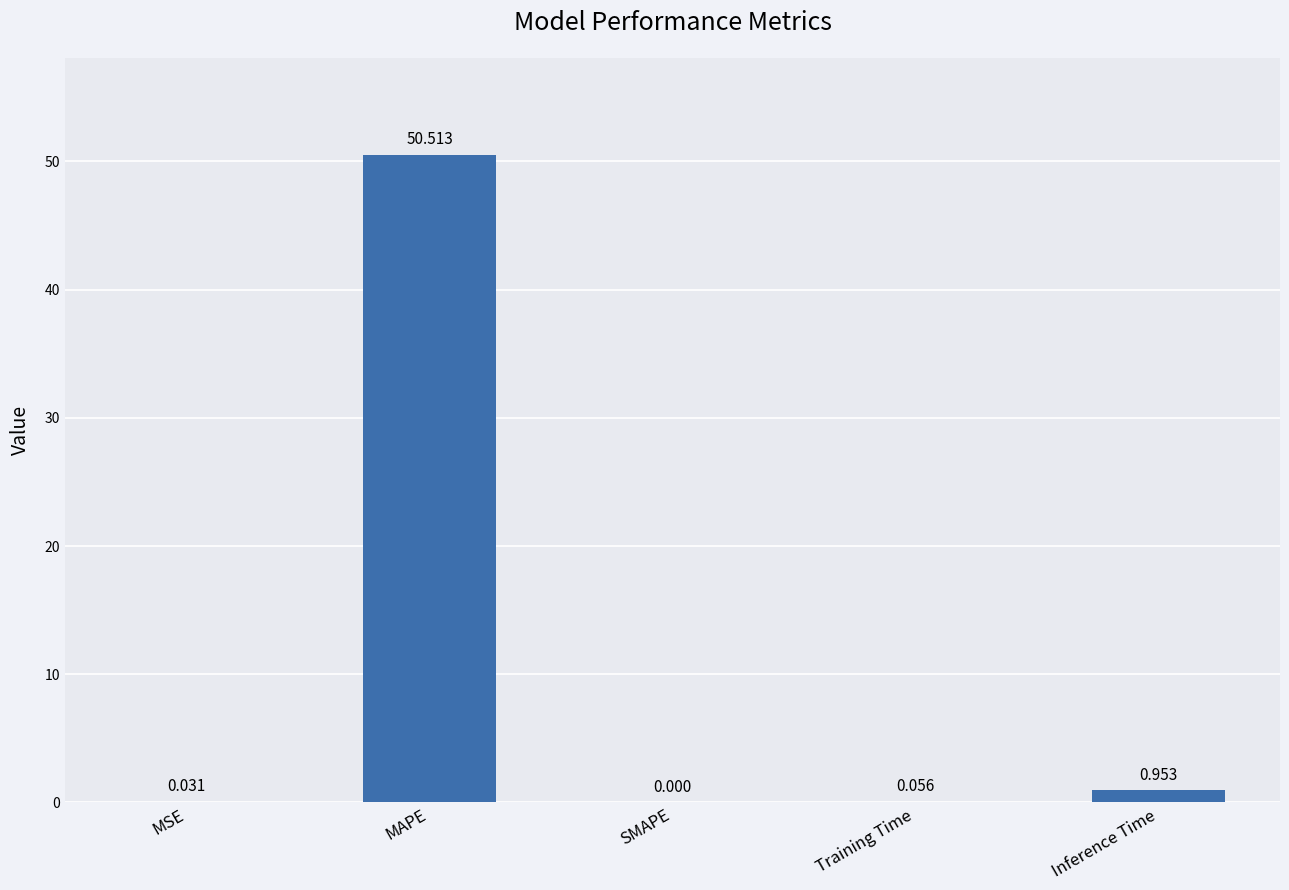

What is the change in value from MAPE to Inference Time?

-49.6